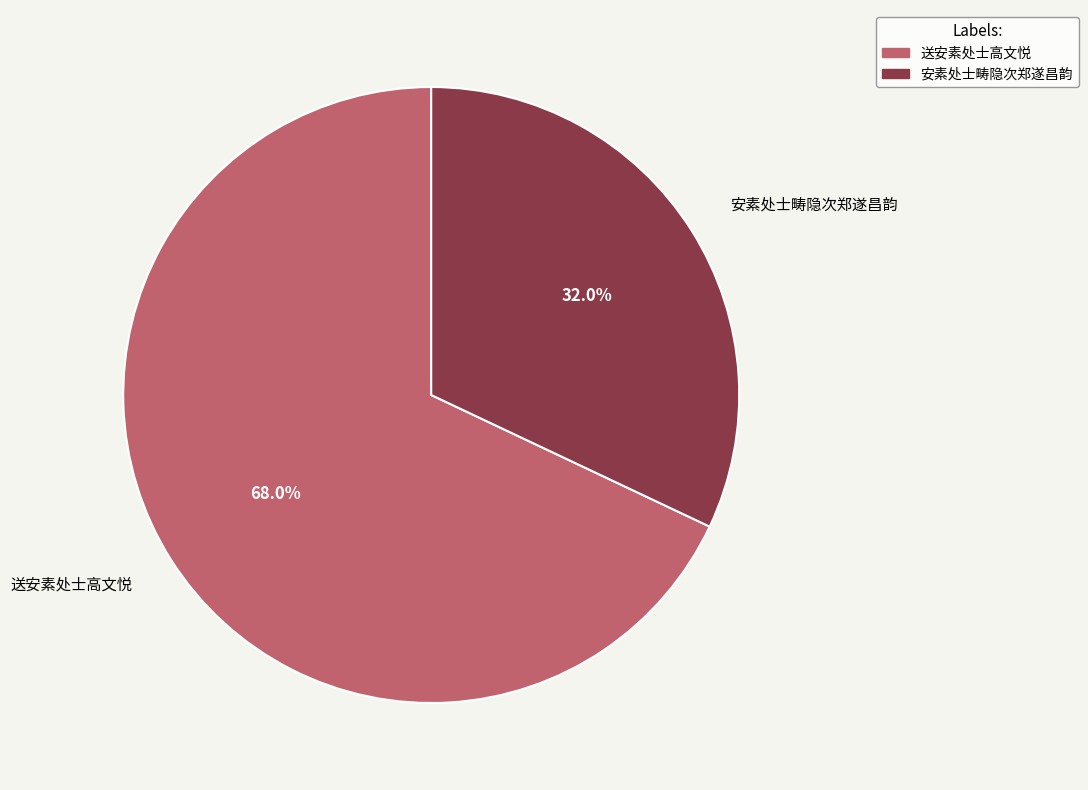

To the nearest percent, what is the combined percentage of 送安素处士高文悦 and 安素处士畴隐次郑遂昌韵?

100%